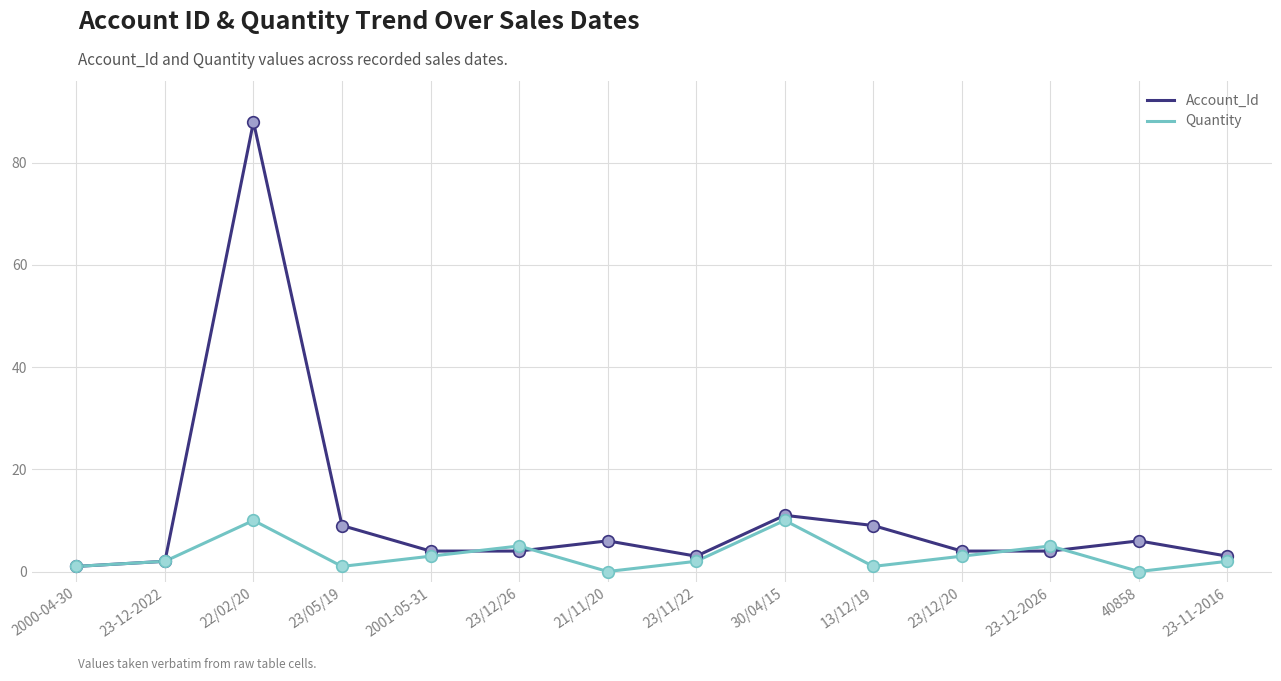

Which series has the widest spread of values?

Account_Id